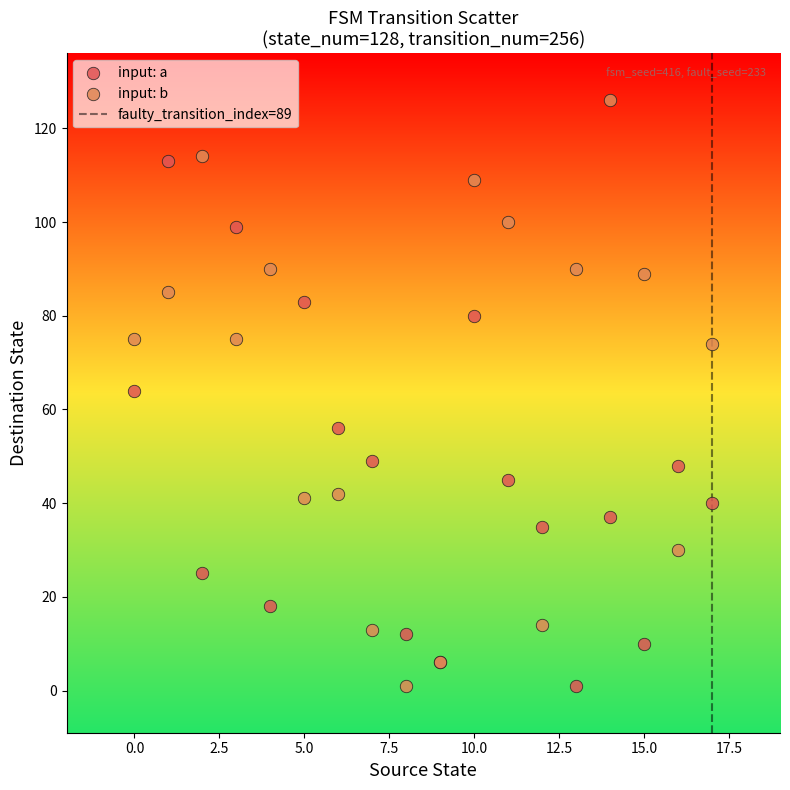

Which series has the largest Y range (max minus min)?

input: b